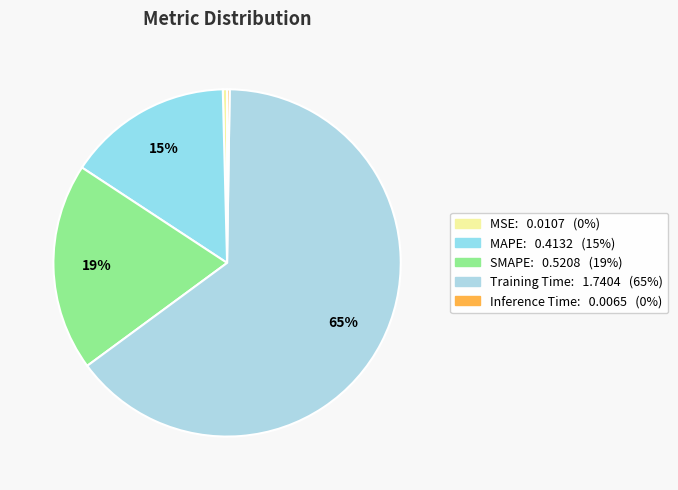

To the nearest percent, what is the difference between the MSE and MAPE slice percentages?

15%